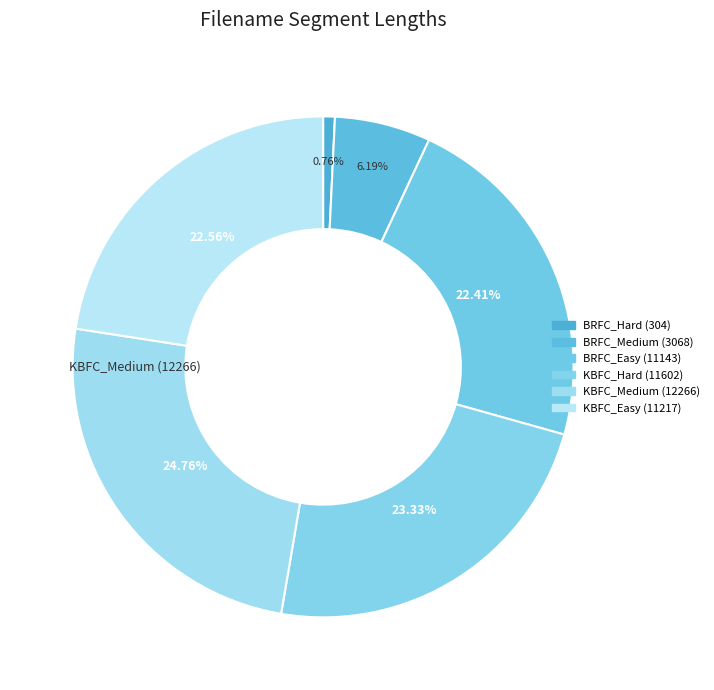

Approximately how many times larger is the value at BRFC_Medium (3068) compared to BRFC_Hard (304)?

8.2